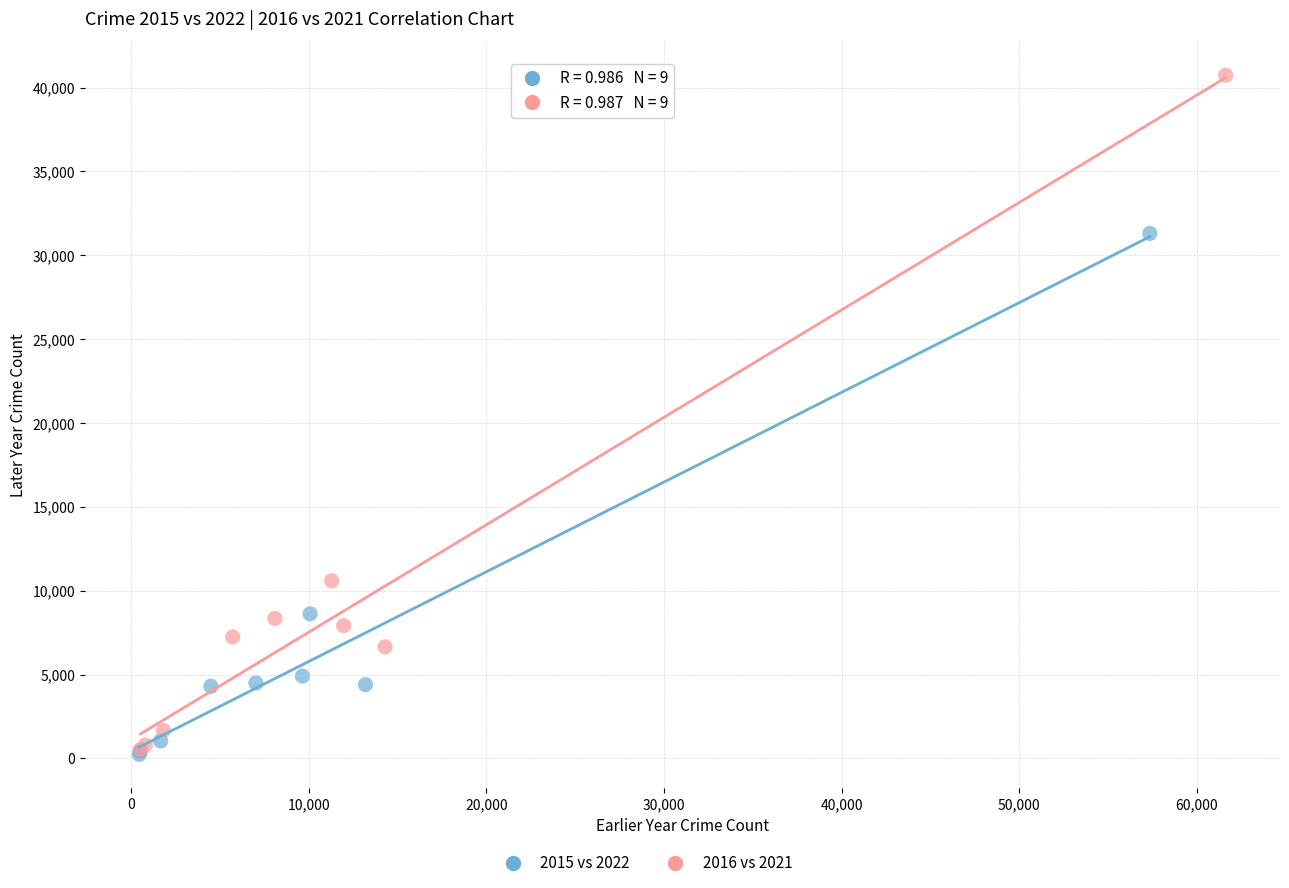

Which series contains the highest Y value?

2016 vs 2021